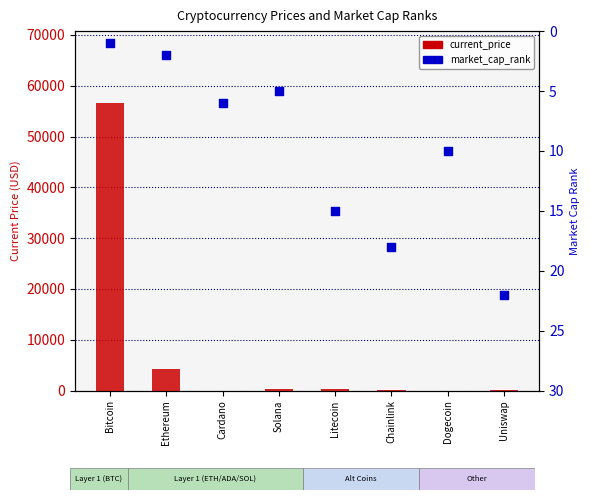

At how many categories does at least one series exceed 42460?

1